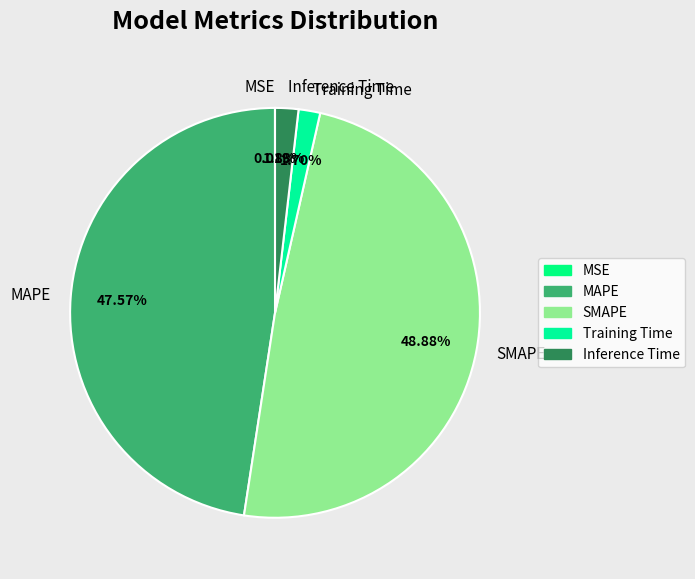

Is there any slice that represents more than half of the pie?

No